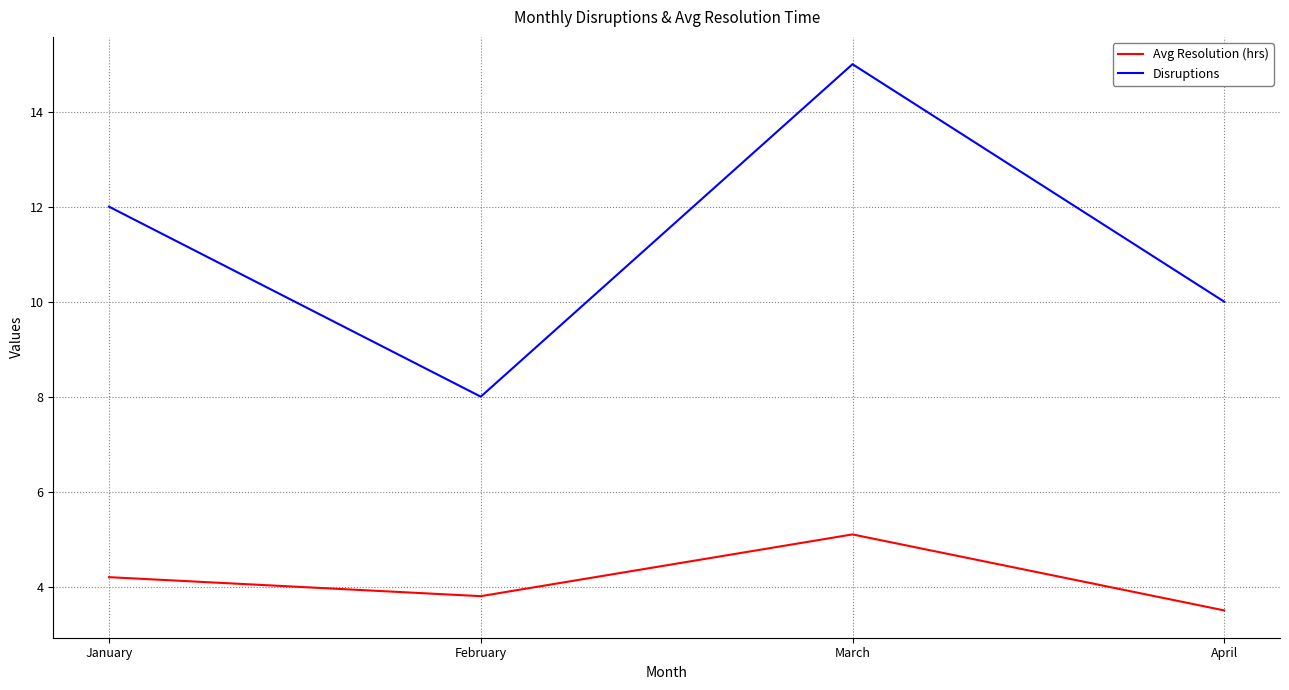

List the series in order of their overall mean, lowest first.

Avg Resolution (hrs), Disruptions